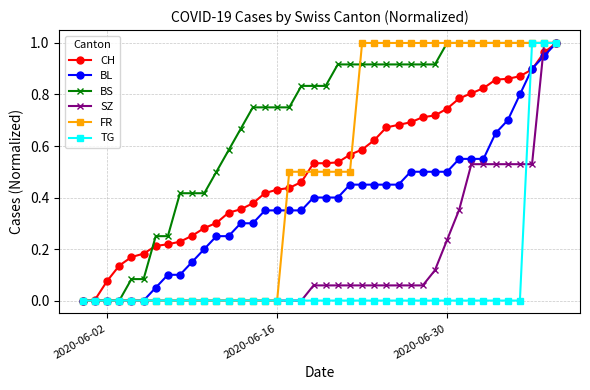

Which series has the largest total across all categories?

BS